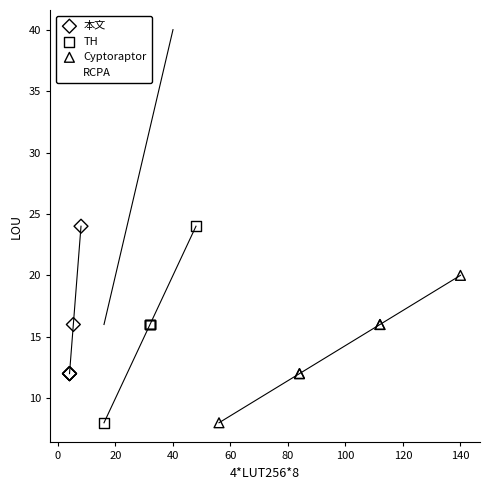

Which series has the largest Y range (max minus min)?

RCPA